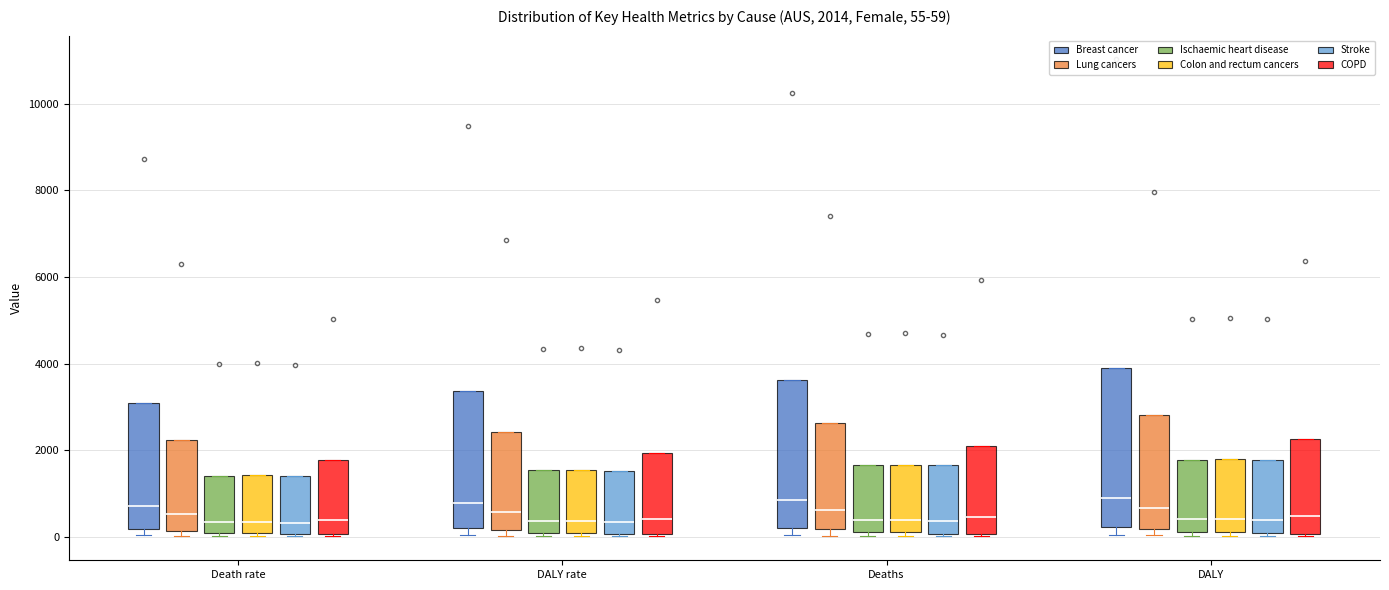

Comparing the boxes themselves (not the whiskers), which one is the tallest?

DALY (Breast cancer)